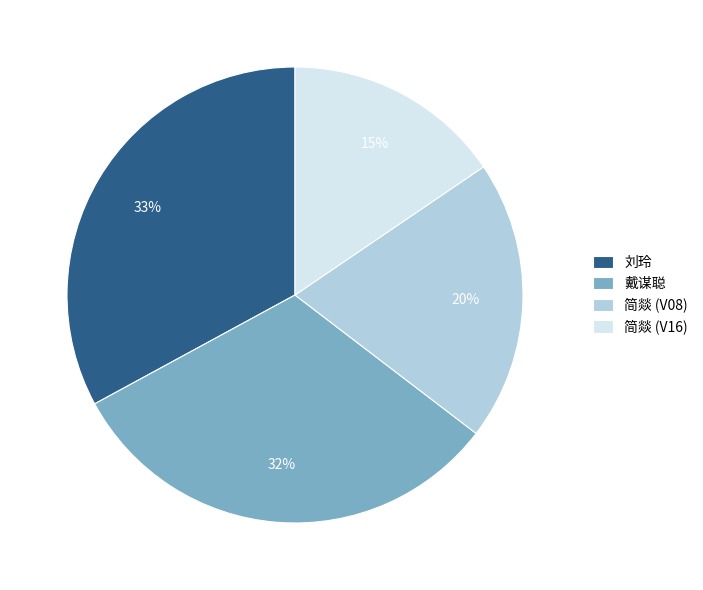

Does 简燚 (V08) account for over 50% of the chart?

No